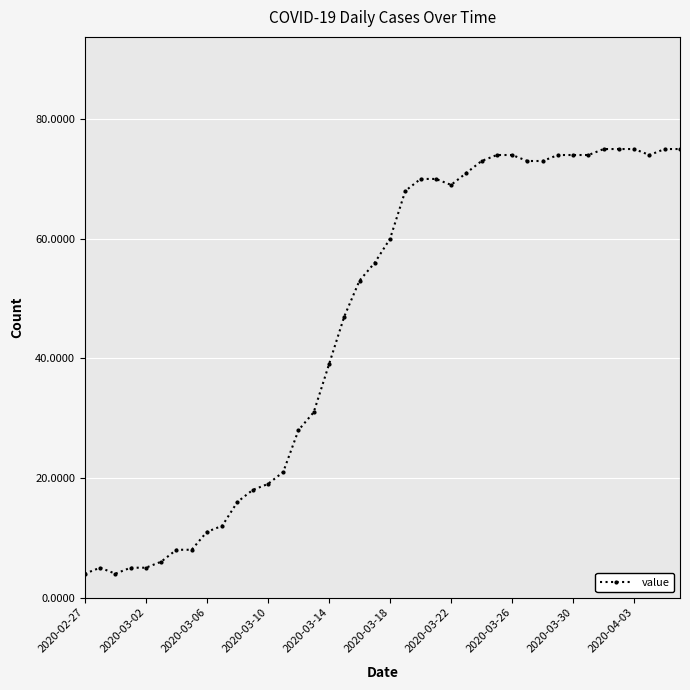

True or false: there are more than 0 points higher than both neighbors.

True